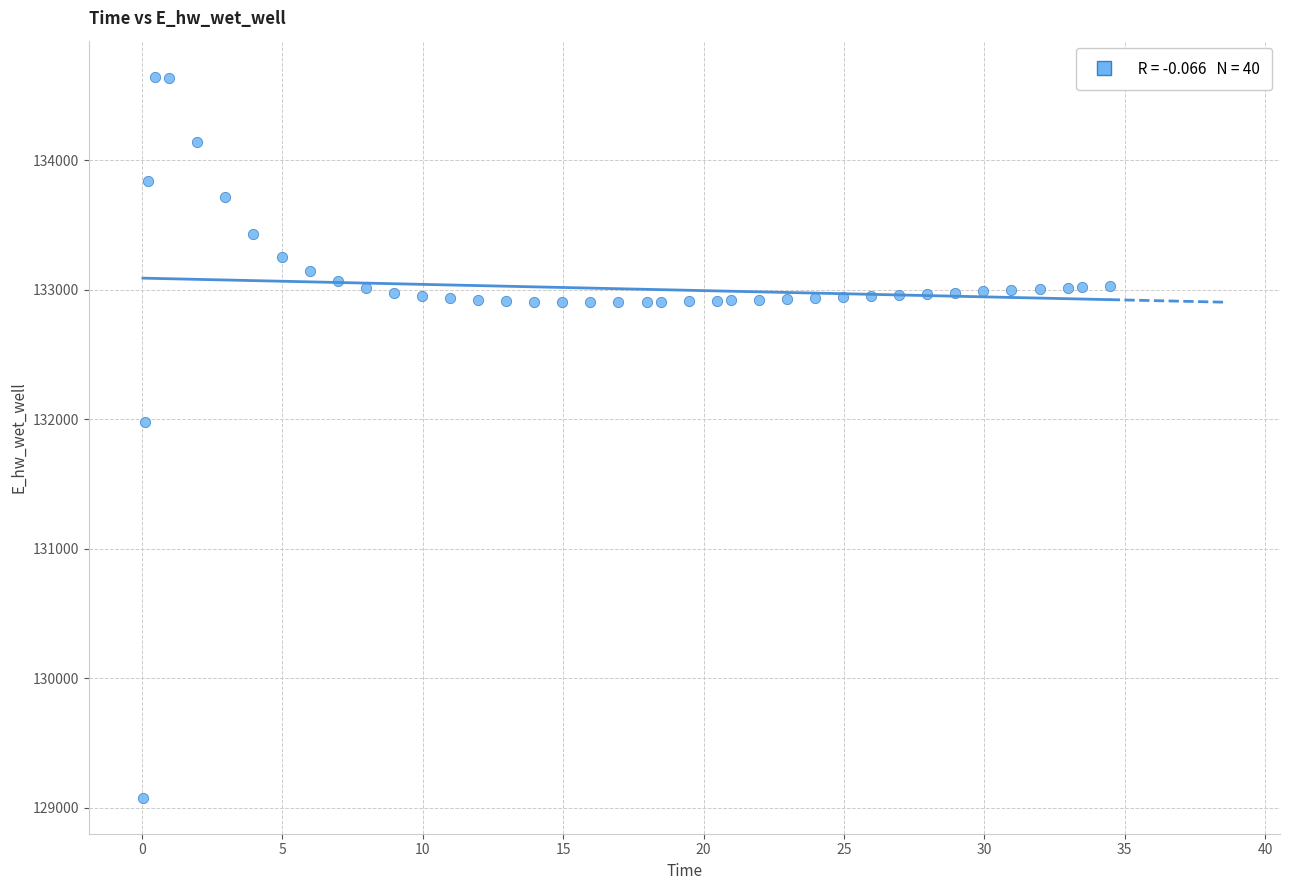

What is the range of X values (max minus min)?

34.4